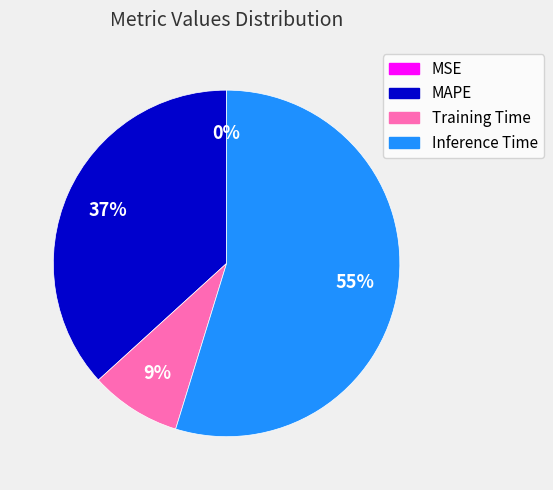

Between MAPE and Inference Time, which is larger?

Inference Time